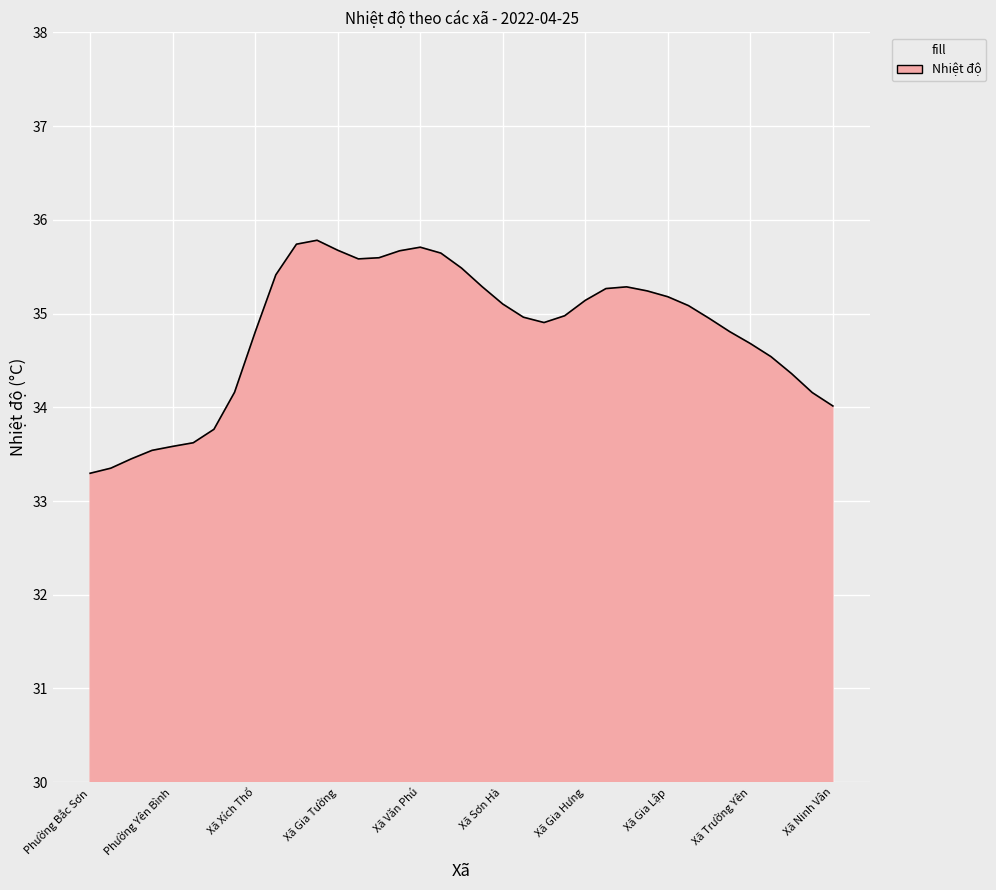

What is the smallest value displayed?

33.3